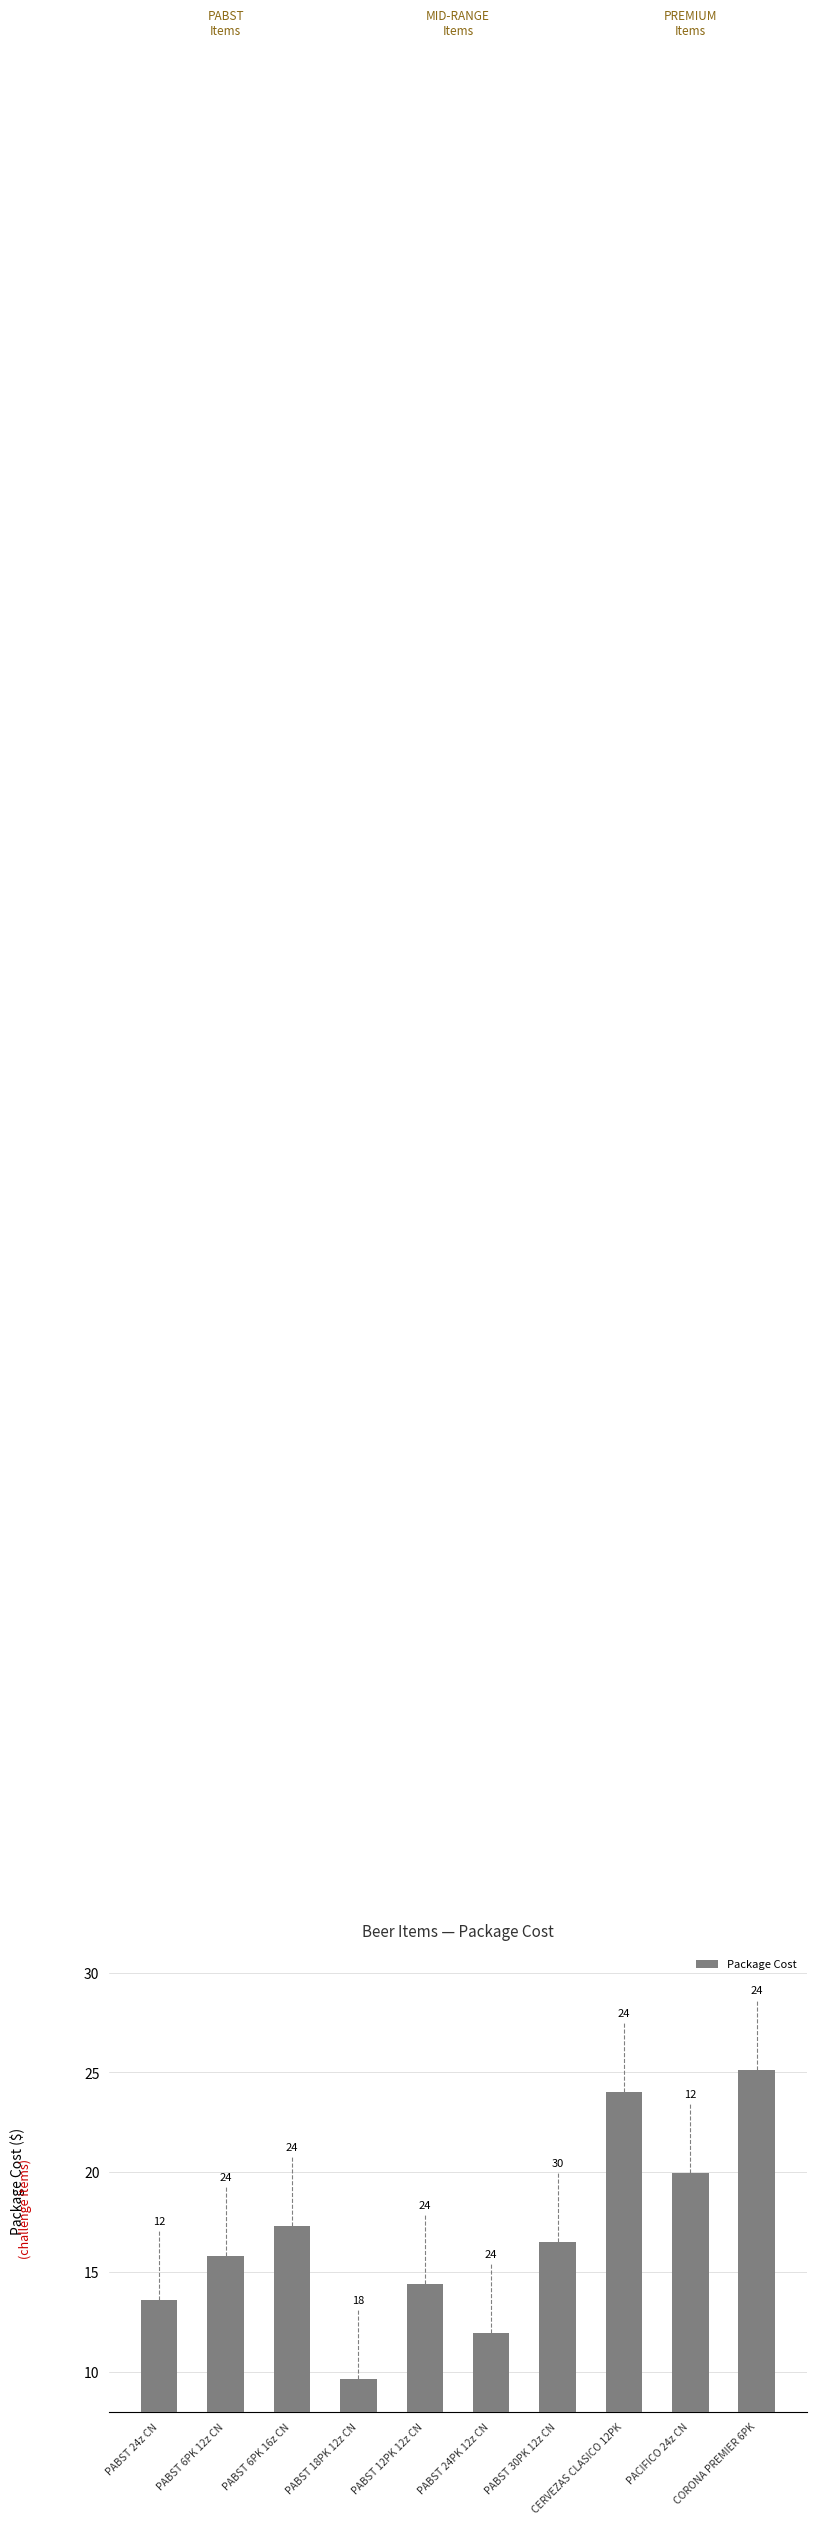

What is the average value?

16.8